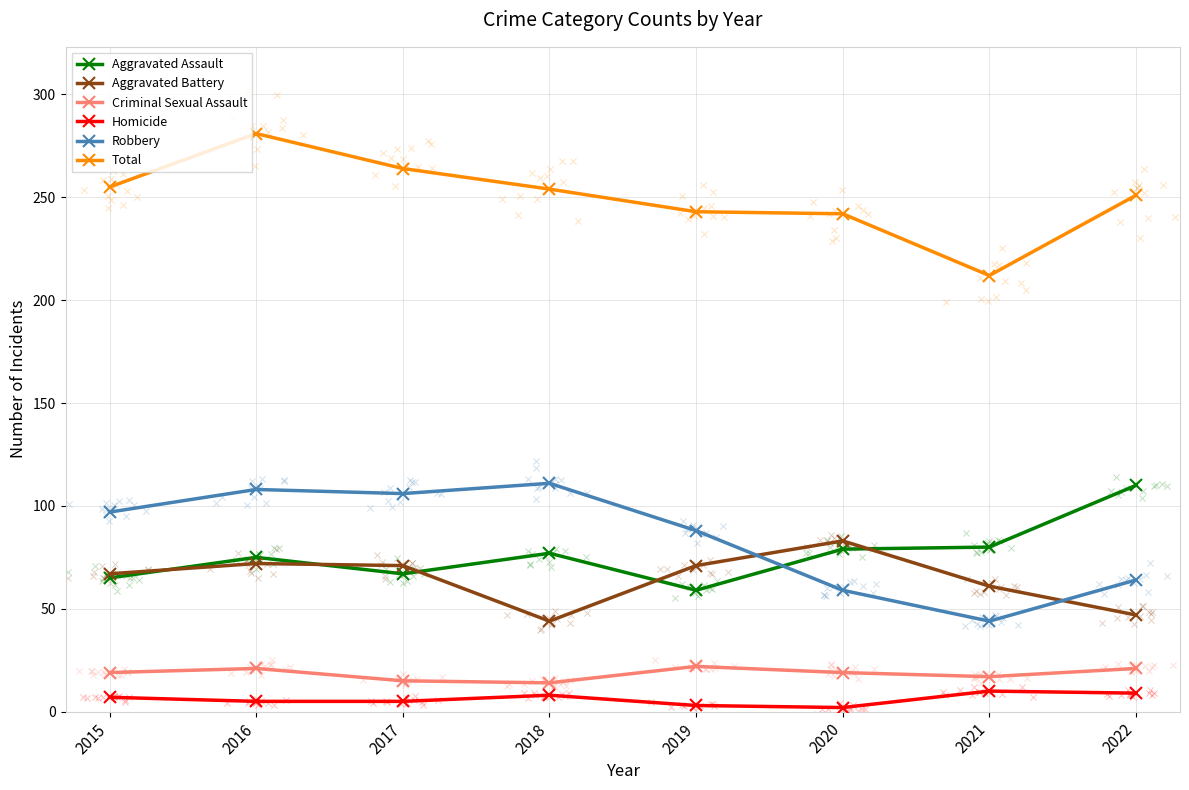

Which series has the largest total across all categories?

Total